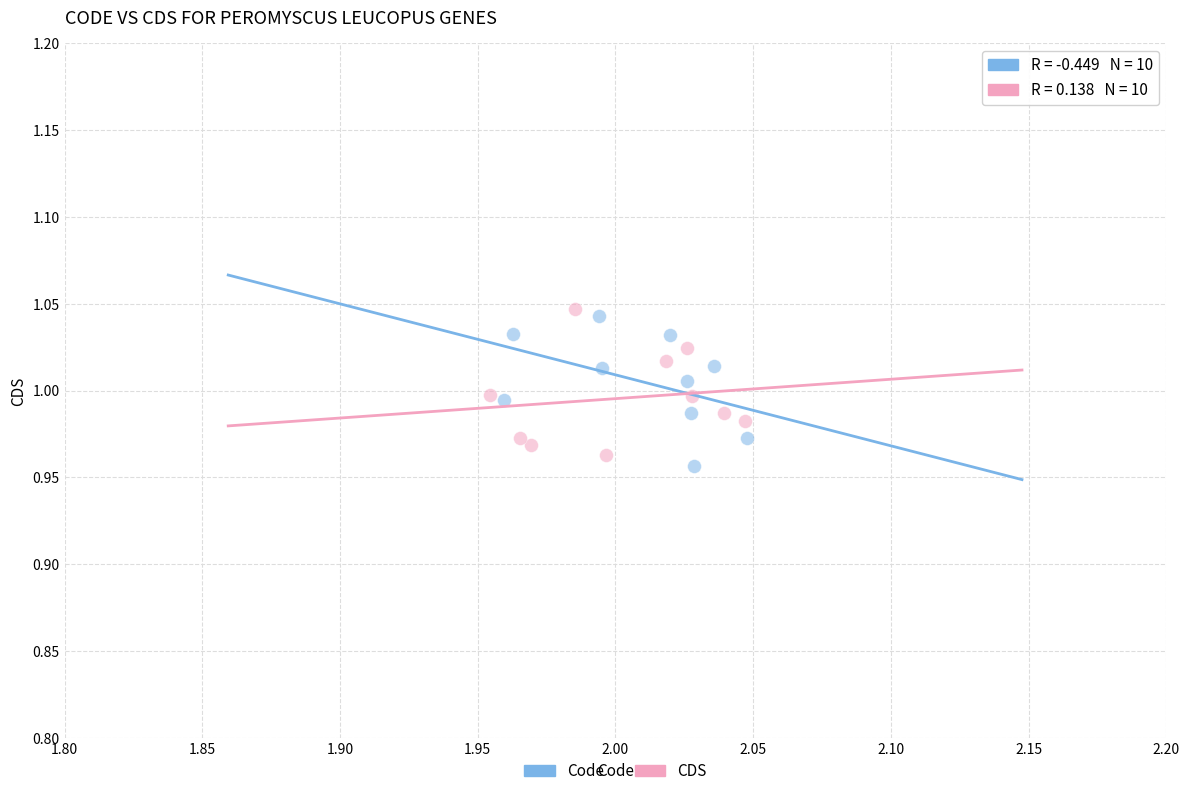

What are all the series names shown in the legend?

Code, CDS